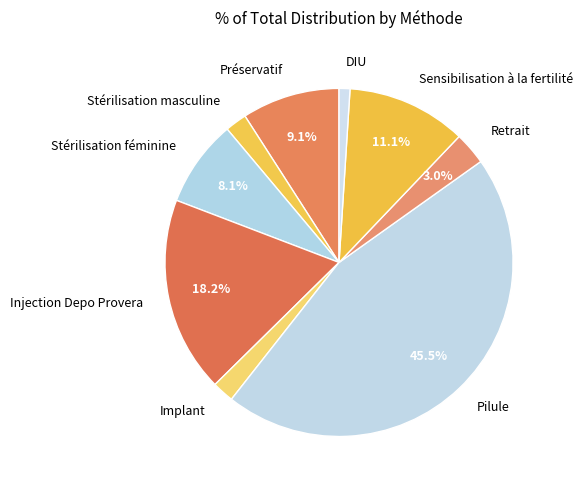

Is it true that Injection Depo Provera is 28% of the pie?

False